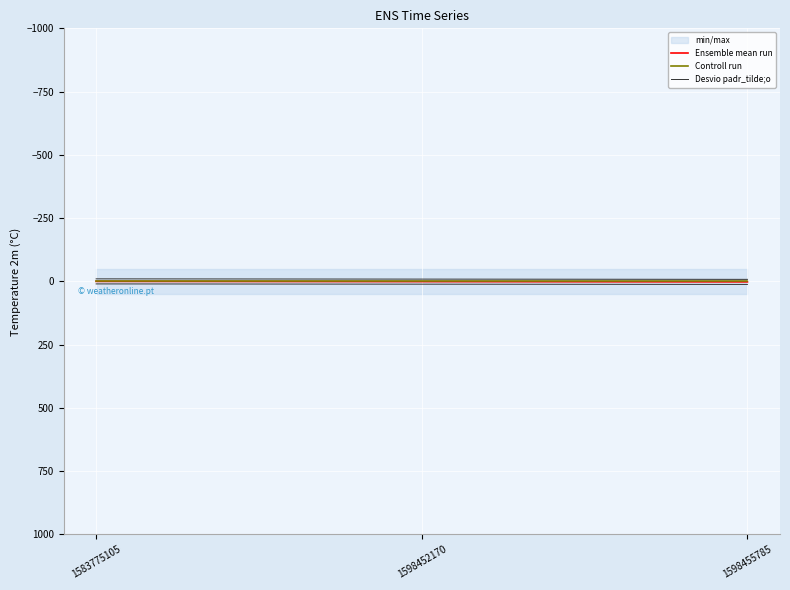

List the series in order of their peak value, highest first.

Desvio padr_tilde;o, Ensemble mean run, Controll run